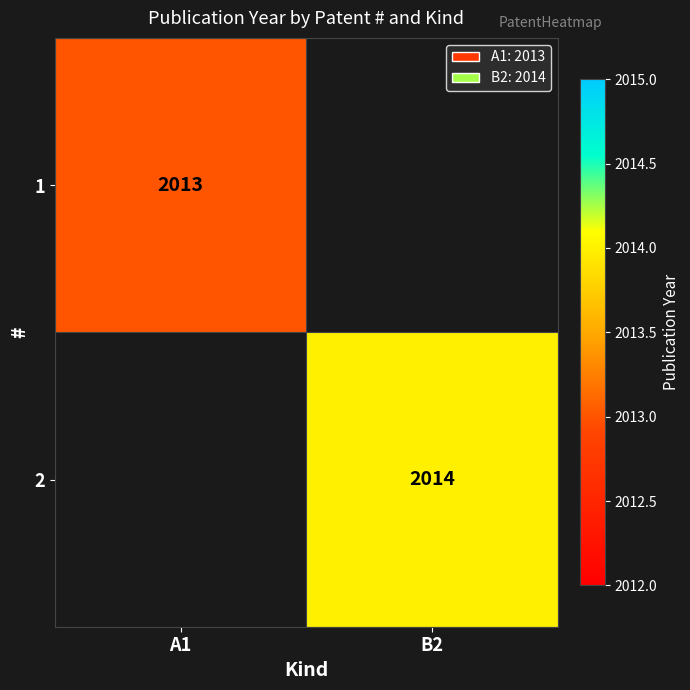

The value of 1 at A1 is 2740. True or false?

False